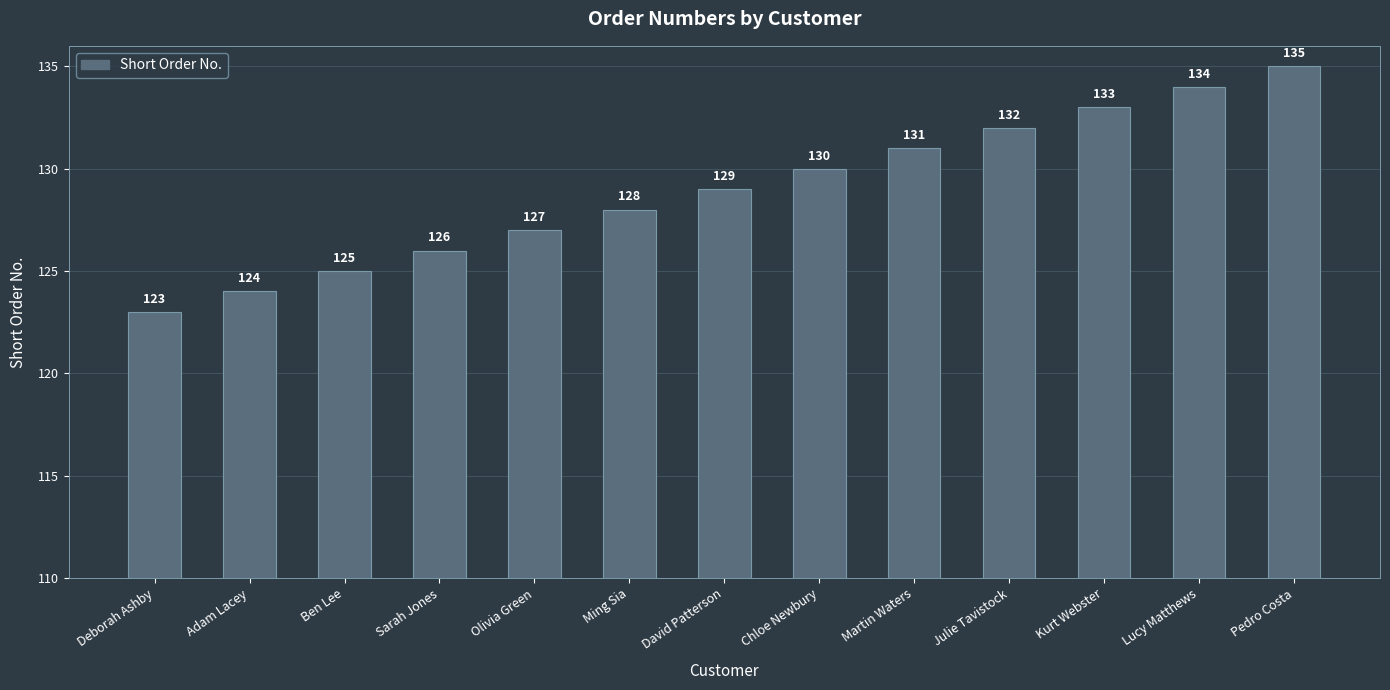

What is the ratio of the value at Deborah Ashby to the value at Chloe Newbury?

0.9